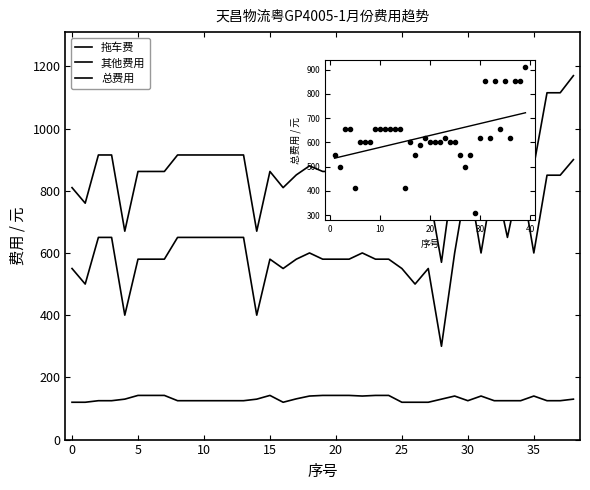

How many distinct data groups are displayed?

3